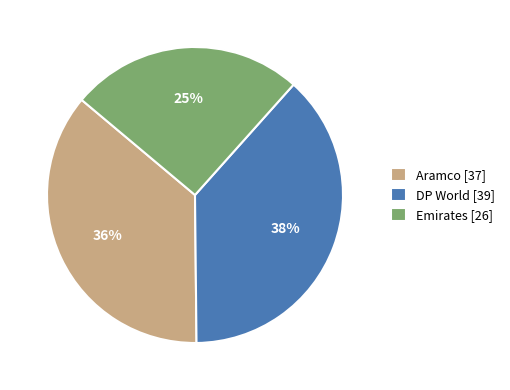

Combined, do Aramco [37] and Emirates [26] account for over 50%?

Yes